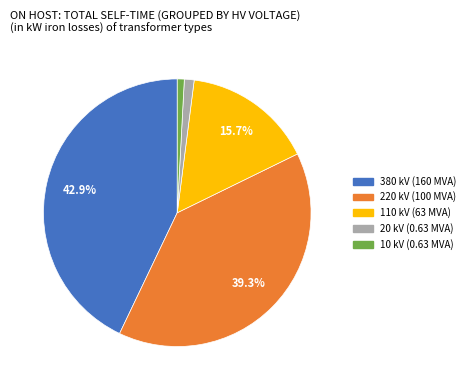

Which has a higher value, 20 kV (0.63 MVA) or 380 kV (160 MVA)?

380 kV (160 MVA)